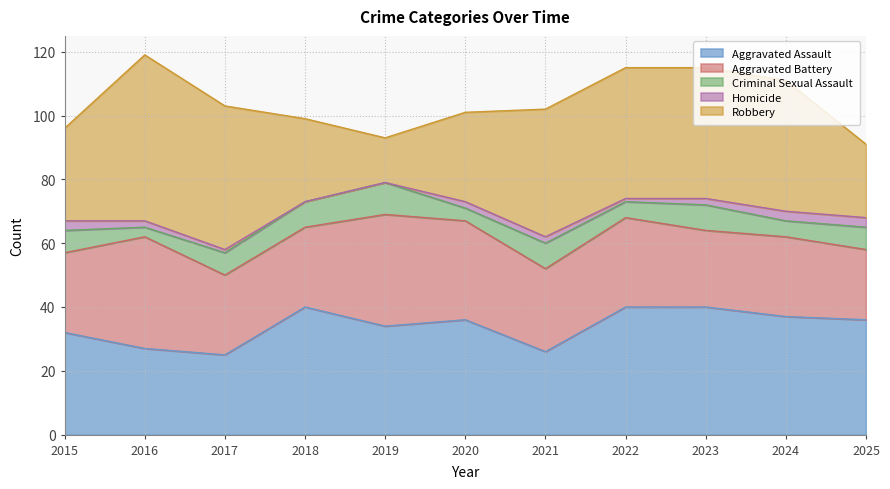

The value of Aggravated Assault at 2020 is 24. True or false?

False